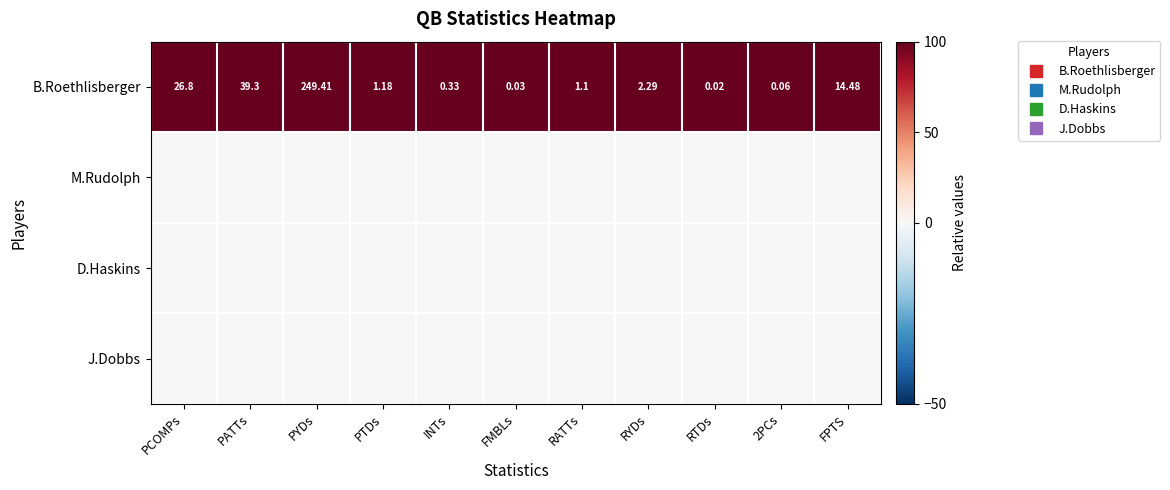

At PTDs, list the series in order from smallest to largest.

M.Rudolph, D.Haskins, J.Dobbs, B.Roethlisberger